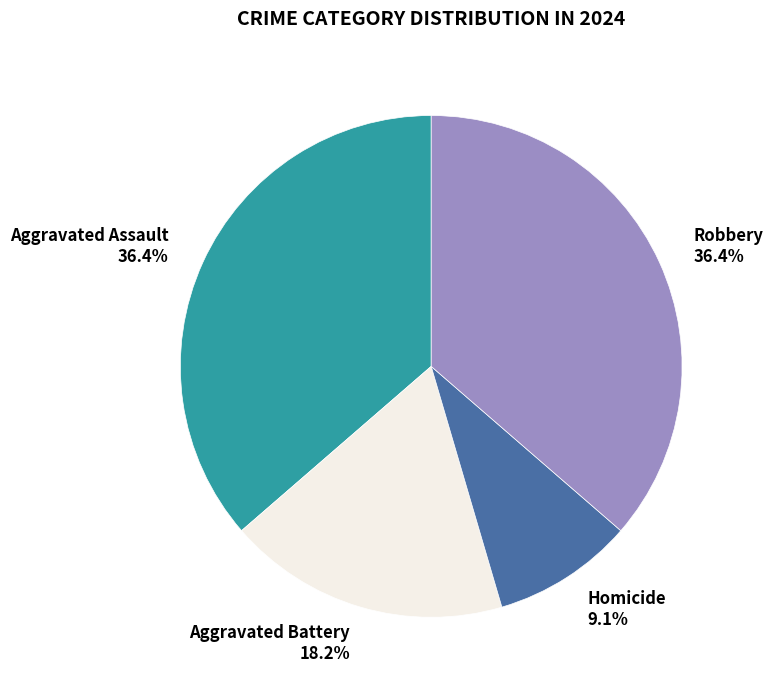

Combined, what portion of the pie is Robbery and Aggravated Battery?

54.5%